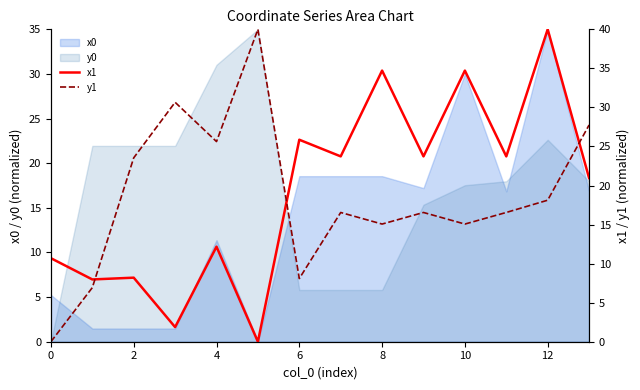

The value of y0 at 4 is 31.0. True or false?

True